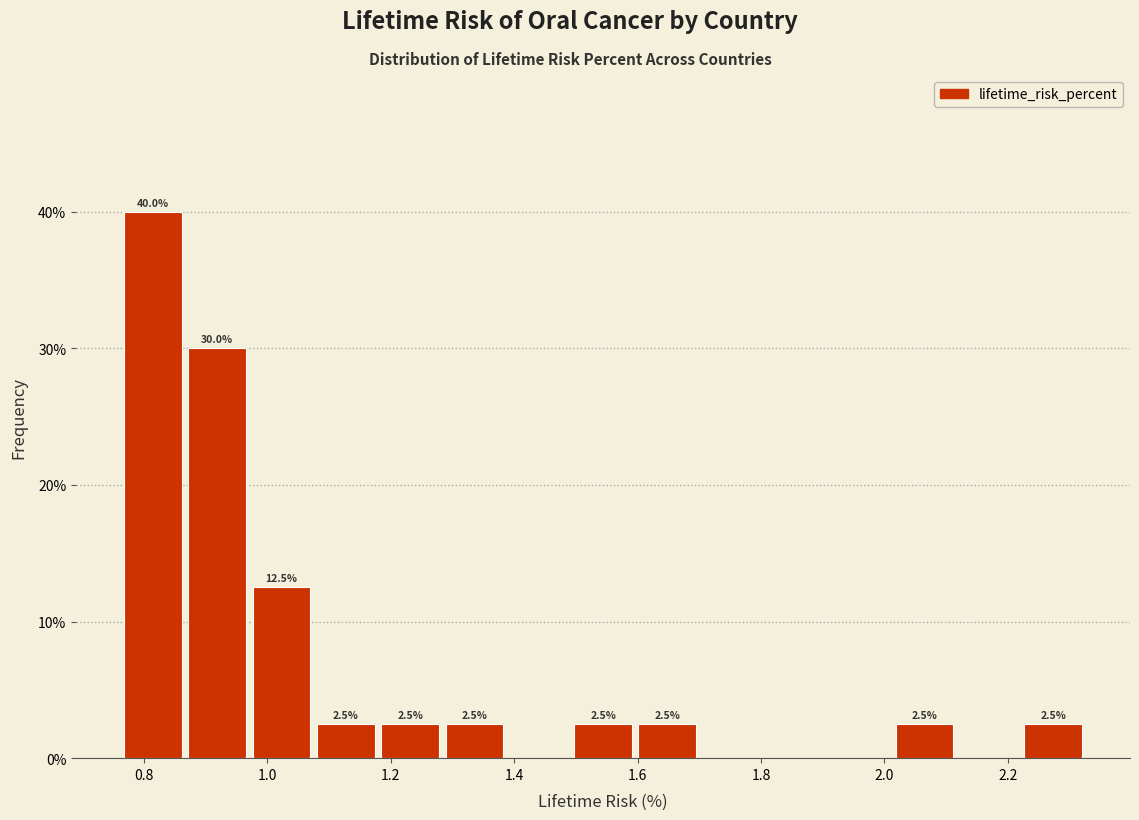

Over which range of the x-axis is the bar tallest?

0.76 to 0.88